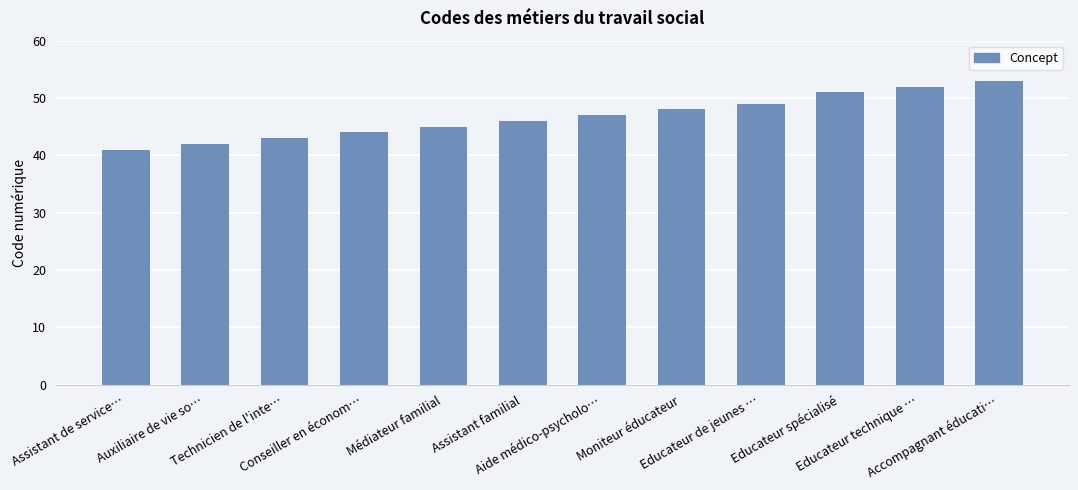

Rank the categories by value from lowest to highest.

Assistant de service…, Auxiliaire de vie so…, Technicien de l'inte…, Conseiller en économ…, Médiateur familial, Assistant familial, Aide médico-psycholo…, Moniteur éducateur, Educateur de jeunes …, Educateur spécialisé, Educateur technique …, Accompagnant éducati…